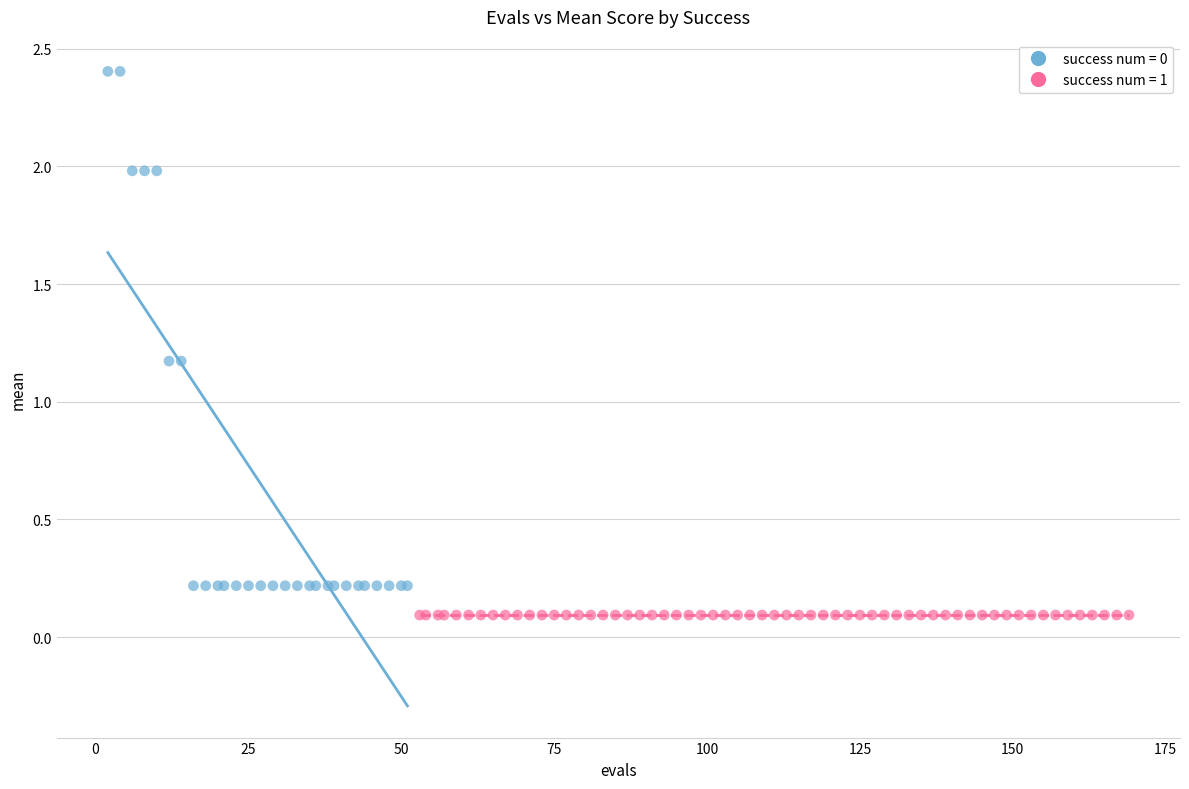

Which series reaches the maximum Y coordinate?

success num = 0